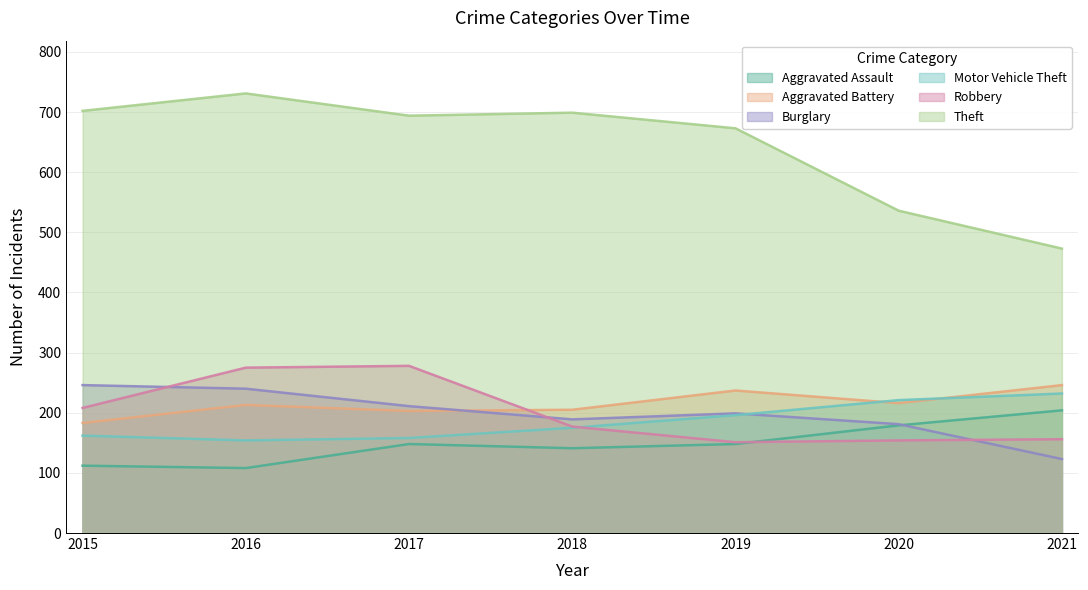

How many values in the Theft series are below 694?

3